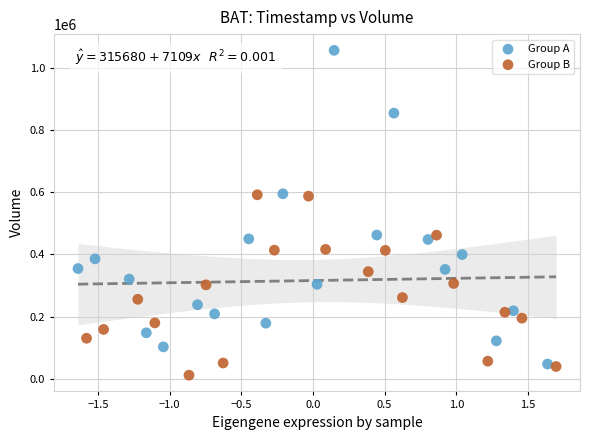

Which series reaches the maximum Y coordinate?

Group A